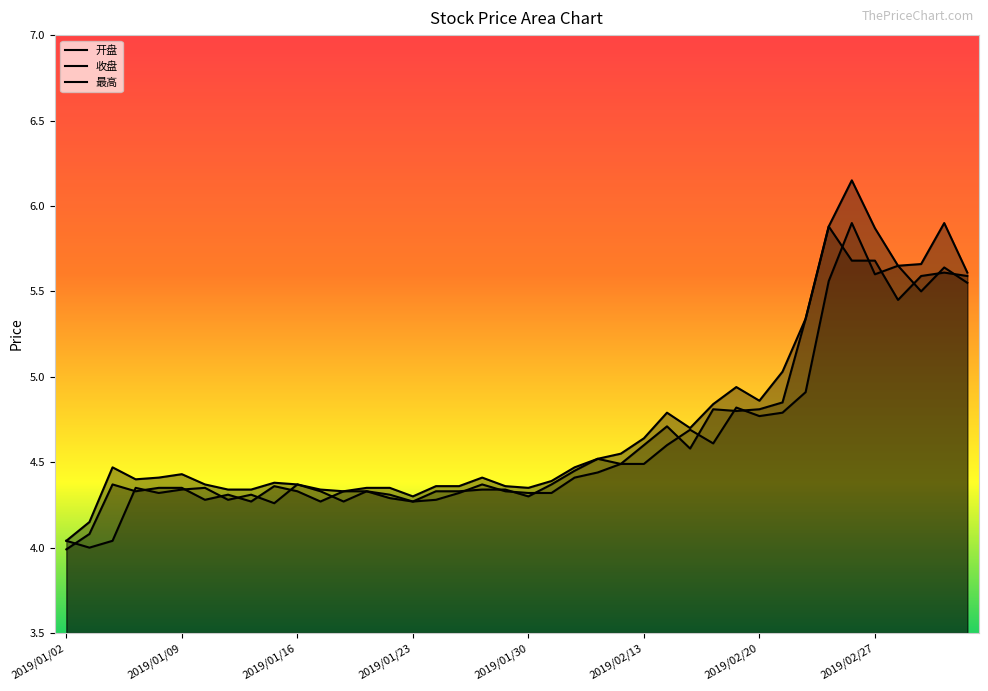

What is the label of the 8th point from the right?

2019/02/22